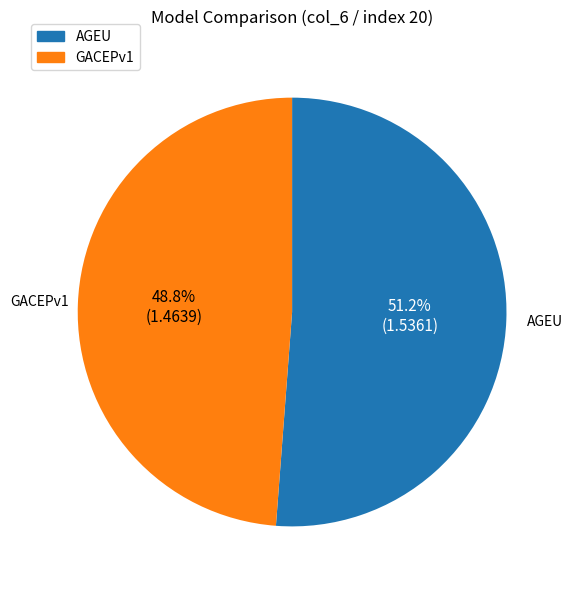

To the nearest percent, what percentage of the pie is GACEPv1?

49%